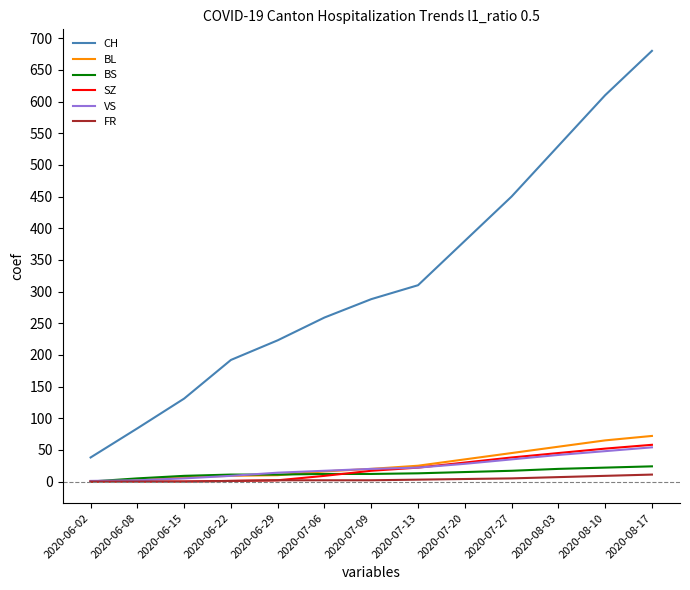

What is the difference between the VS values at 2020-06-15 and 2020-08-10?

43